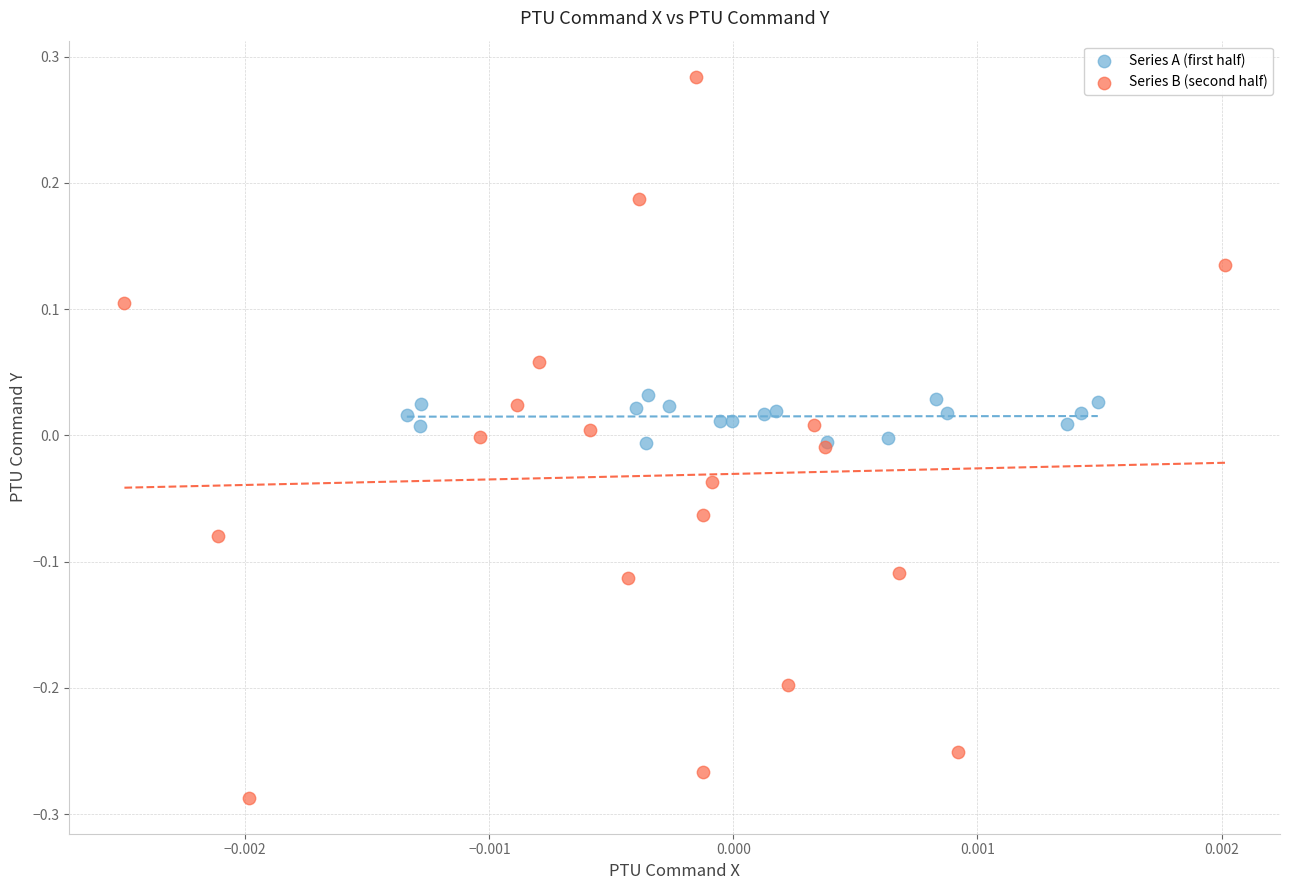

Which series contains the lowest Y value?

Series B (second half)